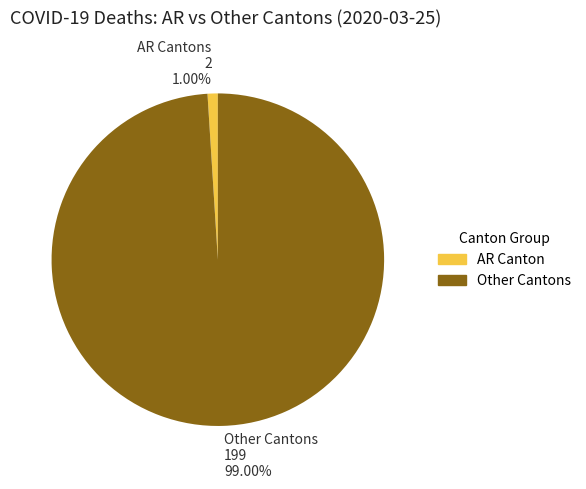

Between Other Cantons and AR Canton, which is larger?

Other Cantons